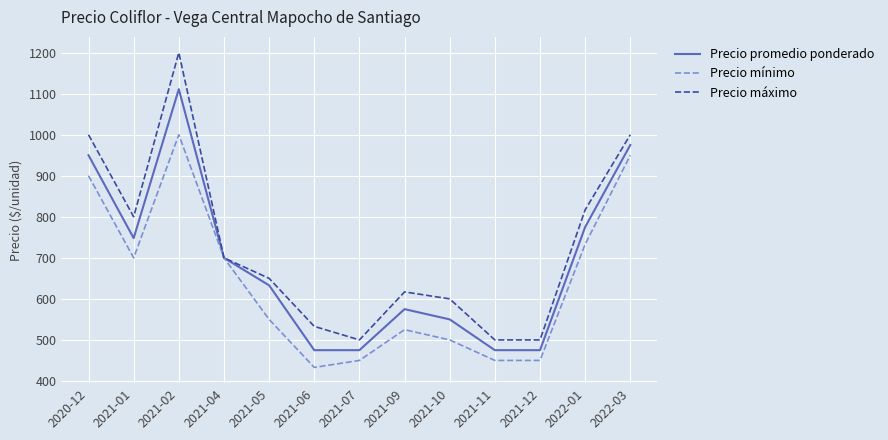

List the series in order of their overall mean, highest first.

Precio máximo, Precio promedio ponderado, Precio mínimo